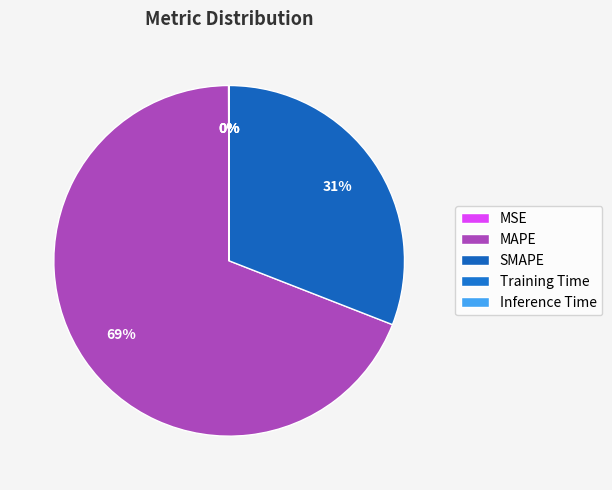

Which category has the biggest portion of the pie?

MAPE